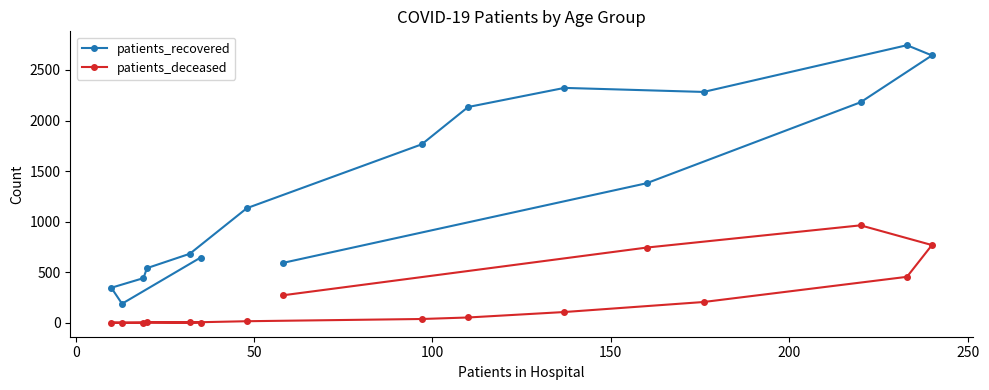

List the series in order of their peak value, highest first.

patients_recovered, patients_deceased